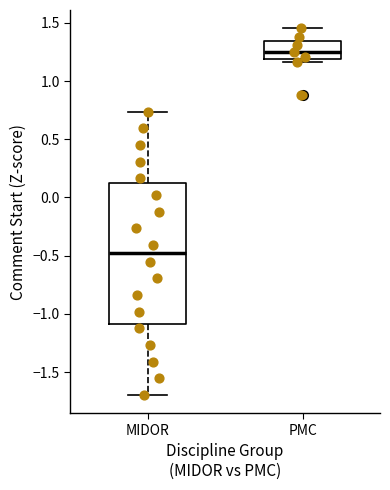

Comparing the boxes themselves (not the whiskers), which one is the tallest?

MIDOR